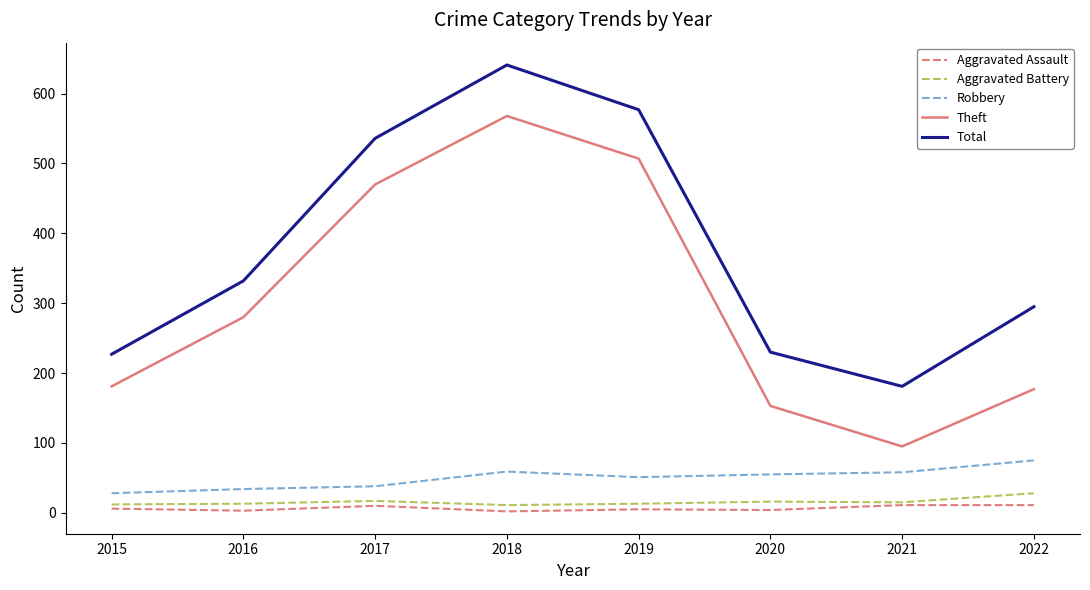

Is the value of Aggravated Assault at 2019 greater than the value of Robbery at 2016?

No